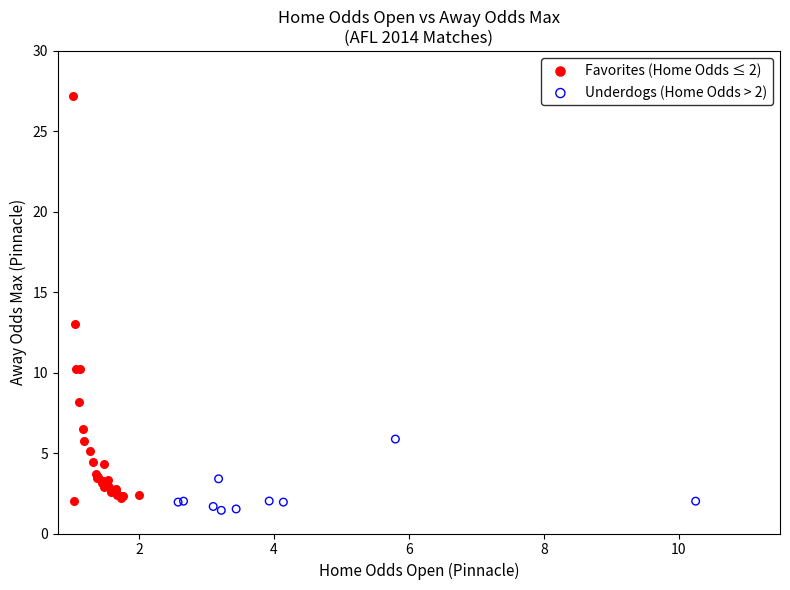

Which series has the widest spread of Y values?

Favorites (Home Odds ≤ 2)